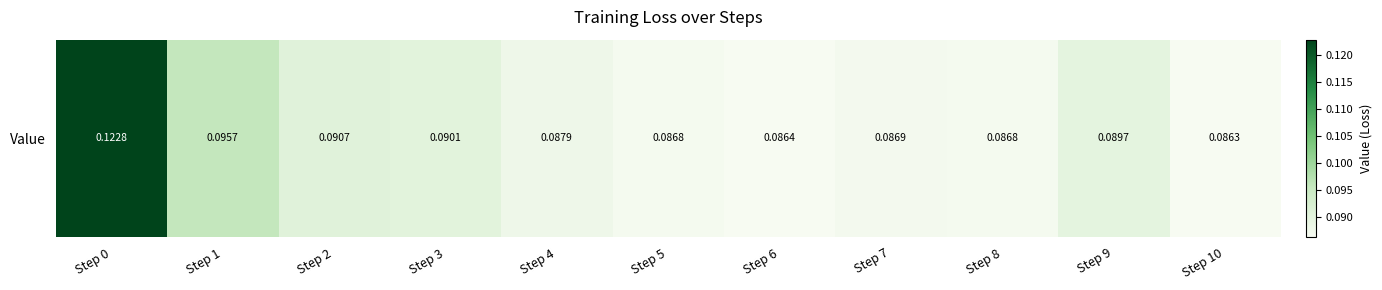

At which label is the value closest to 0?

Step 10